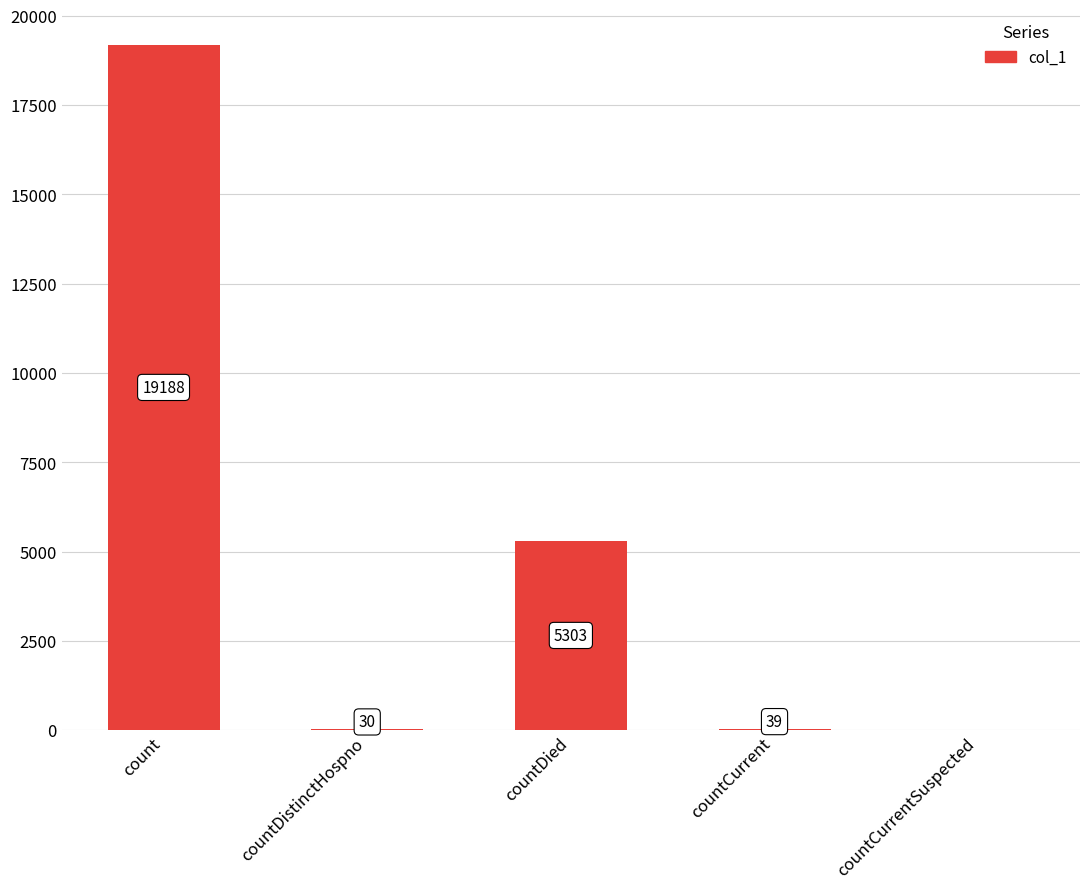

Which has a higher value, countDistinctHospno or countDied?

countDied